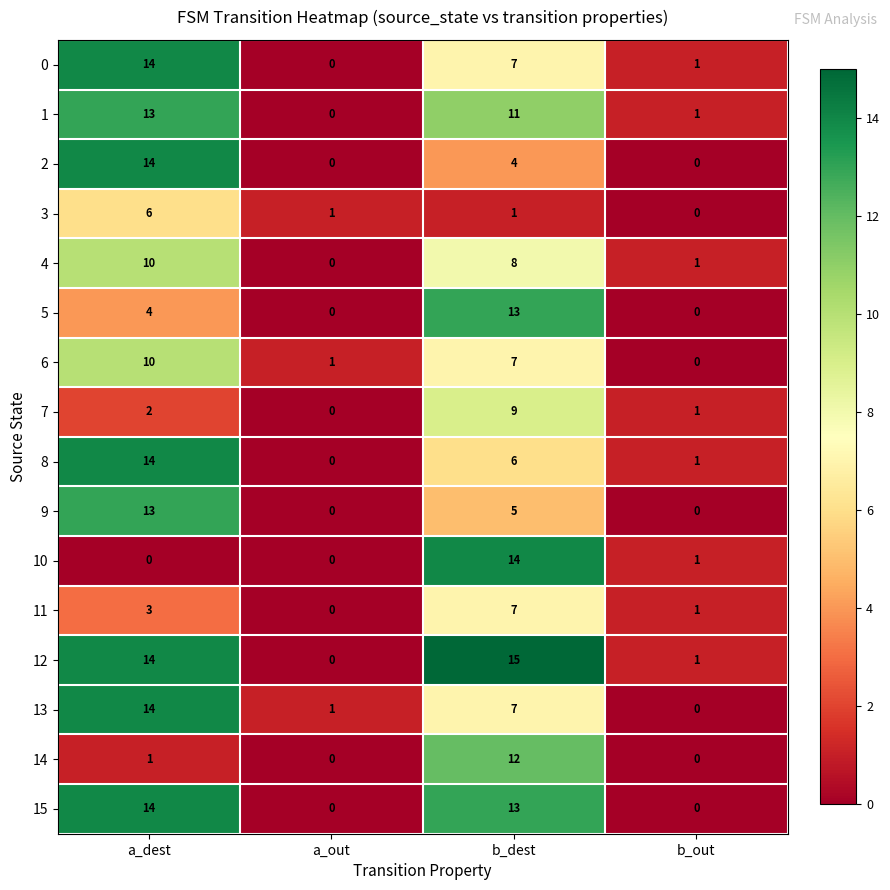

What is the difference between the highest and lowest values at b_dest?

14